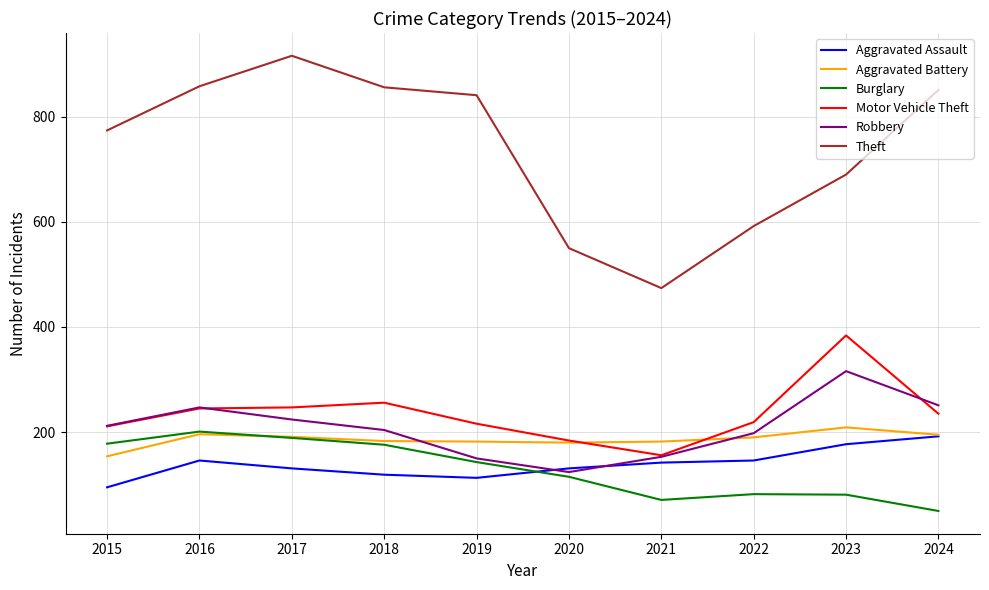

Is the value of Robbery at 2024 greater than the value of Theft at 2018?

No